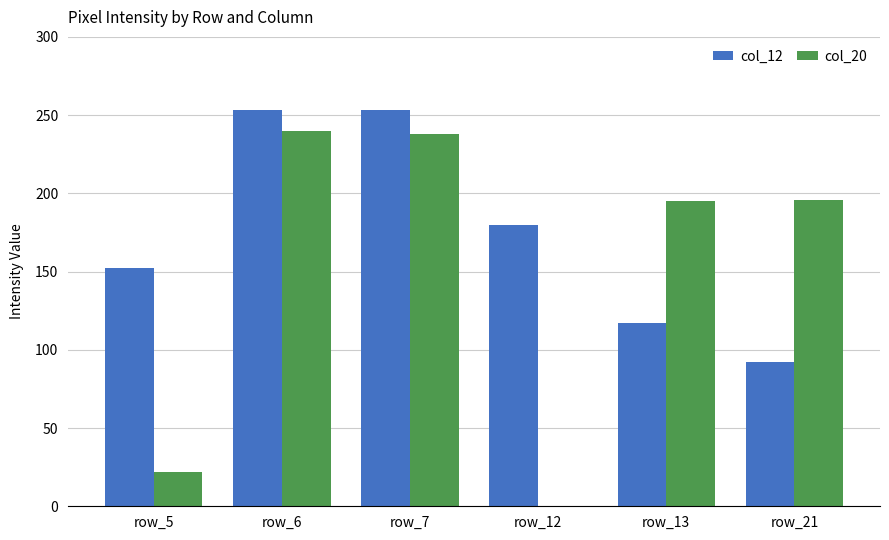

Which series has the largest total across all categories?

col_12